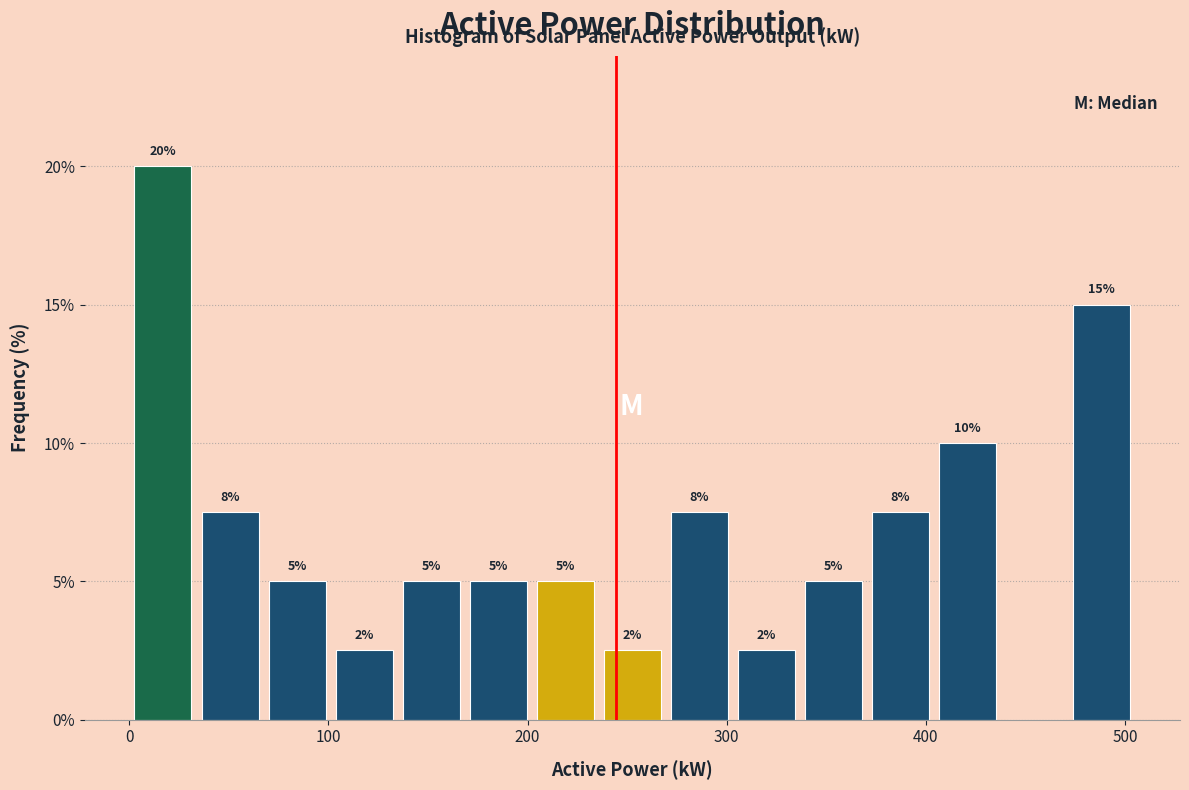

Read against the x-axis, roughly where is the centre of the tallest bar?

20